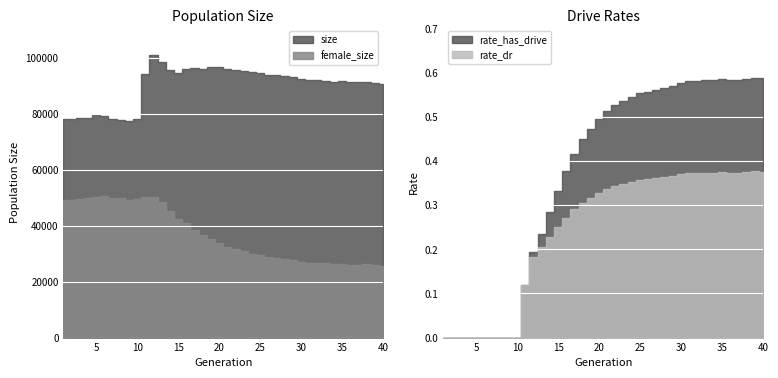

At which category does the chart reach its minimum across all series?

1